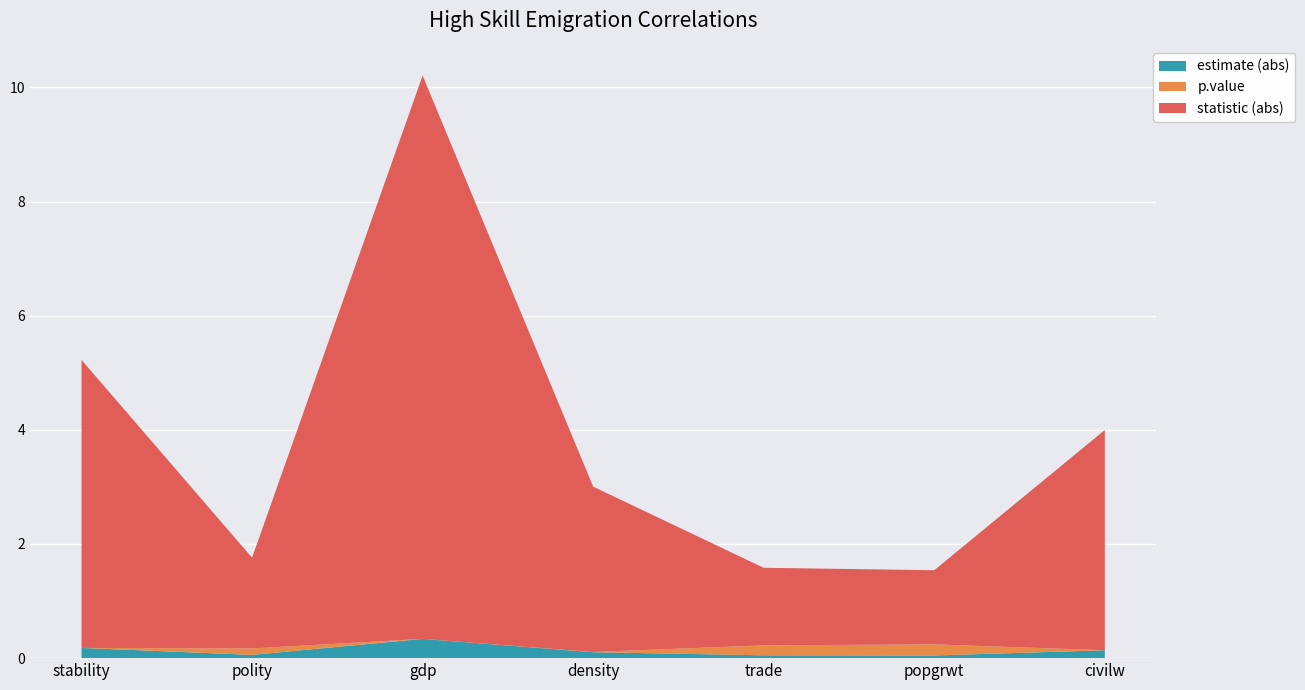

At which category is the sum across all series the highest?

gdp